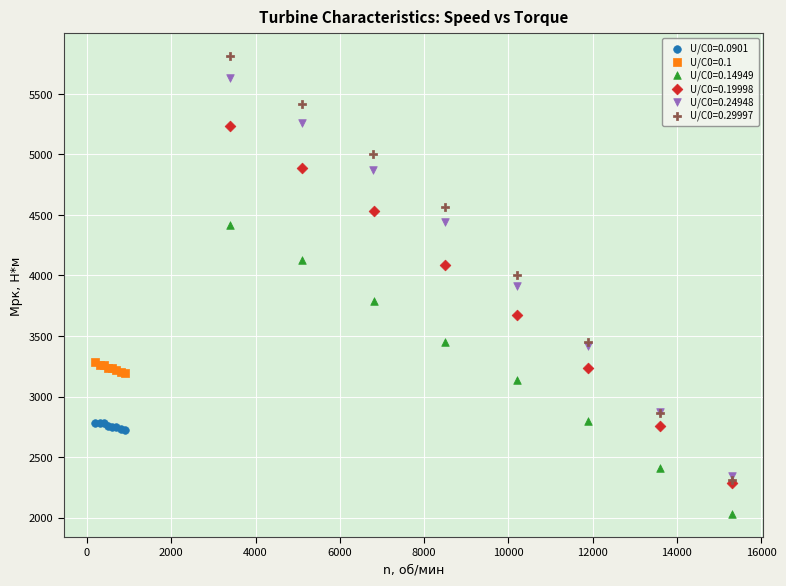

What are all the series names shown in the legend?

U/C0=0.0901, U/C0=0.1, U/C0=0.14949, U/C0=0.19998, U/C0=0.24948, U/C0=0.29997